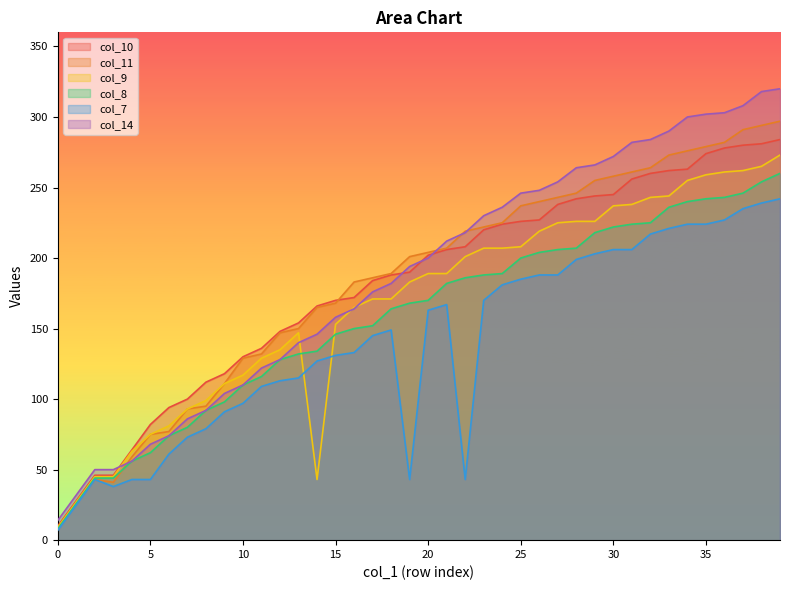

Where do col_10 and col_11 first cross each other?

15 and 16